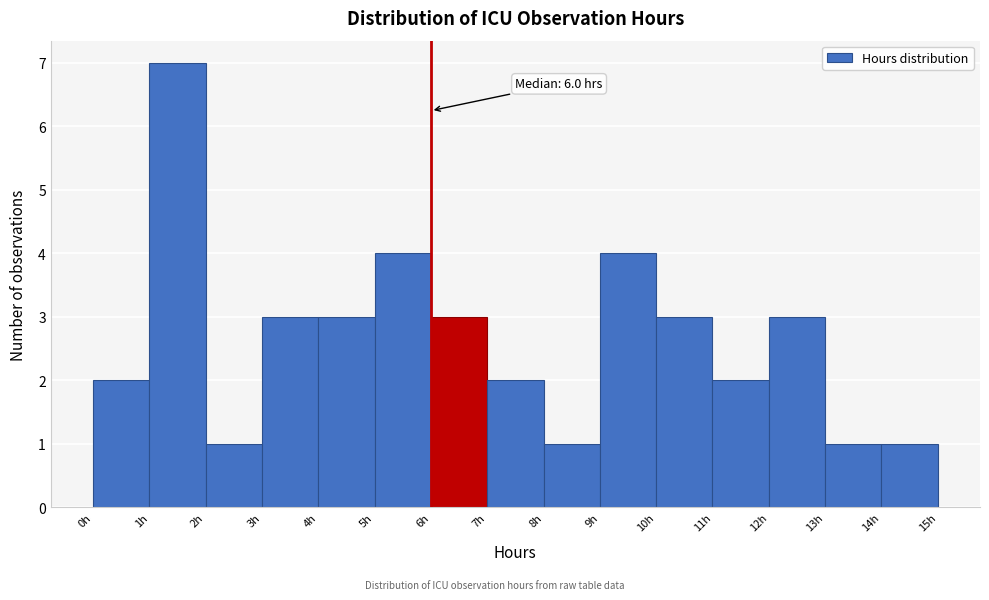

Over which range of the x-axis is the bar tallest?

1 to 2